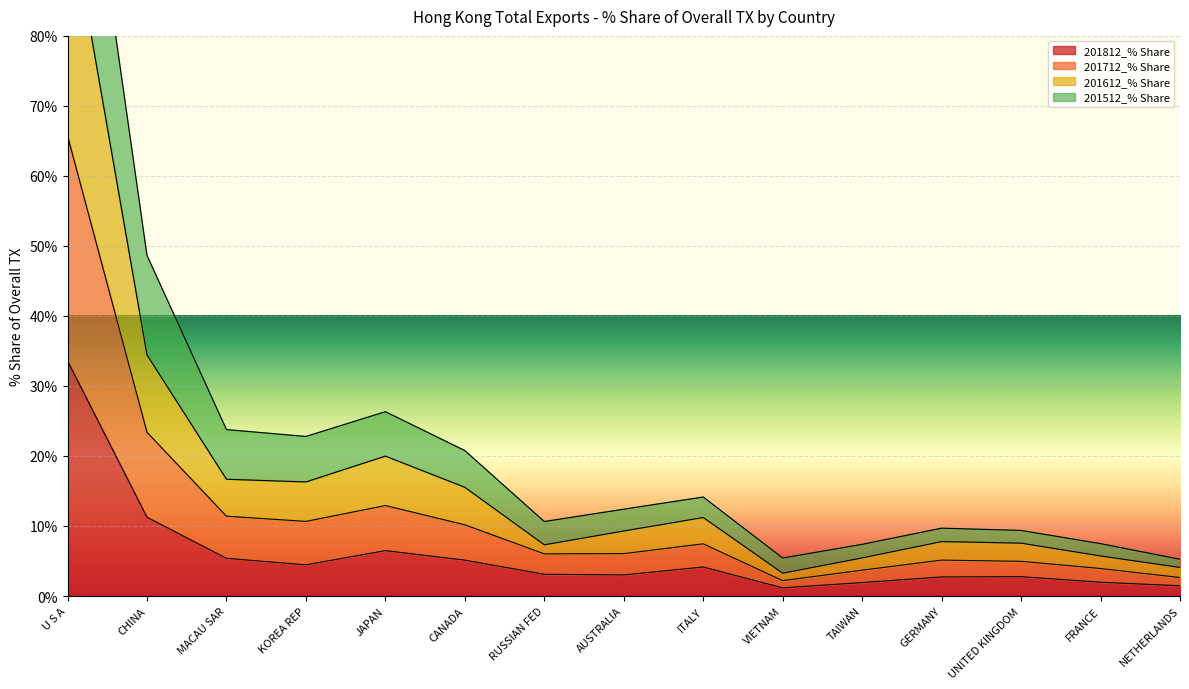

What is the average value of the 201812_% Share series?

5.9